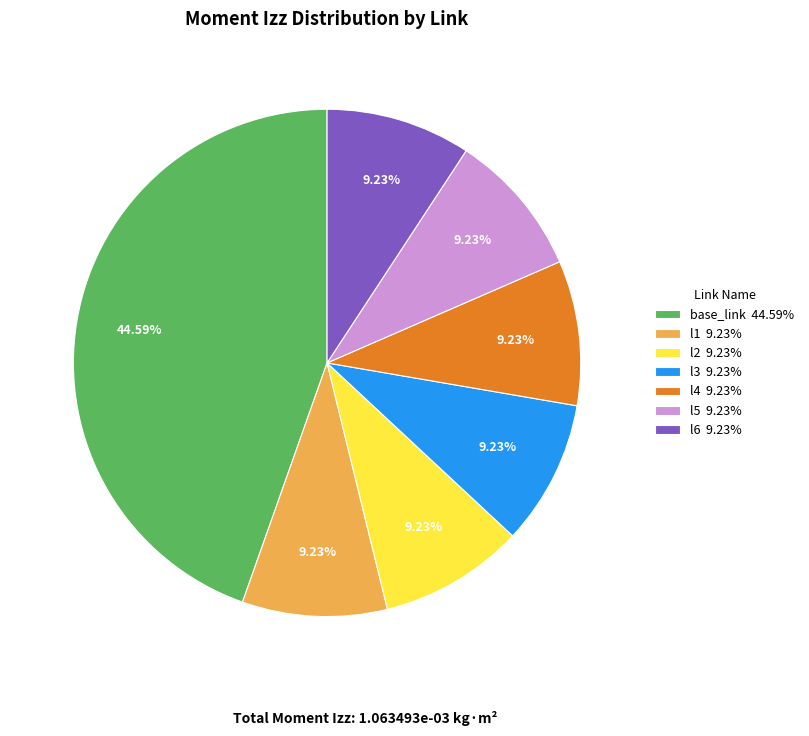

Is there any slice that represents more than half of the pie?

No